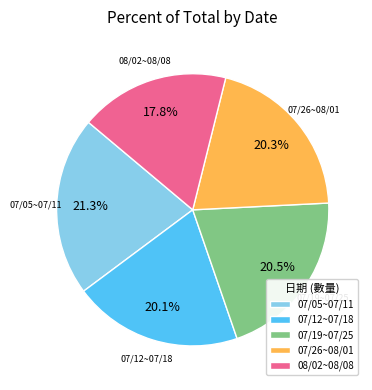

Is there a majority slice in this chart?

No